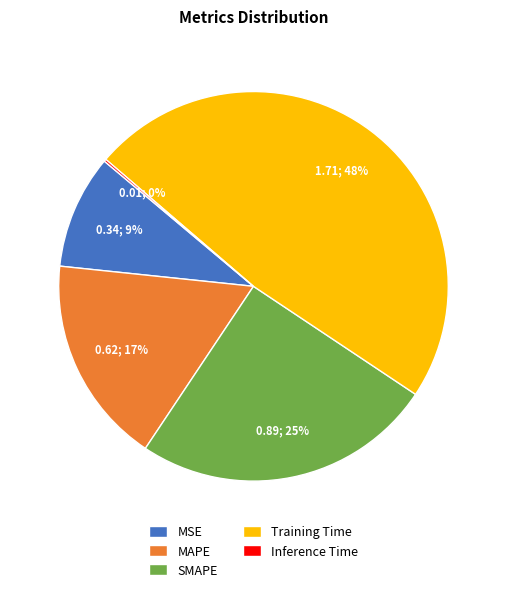

To the nearest percent, what percentage of the pie is MAPE?

17%